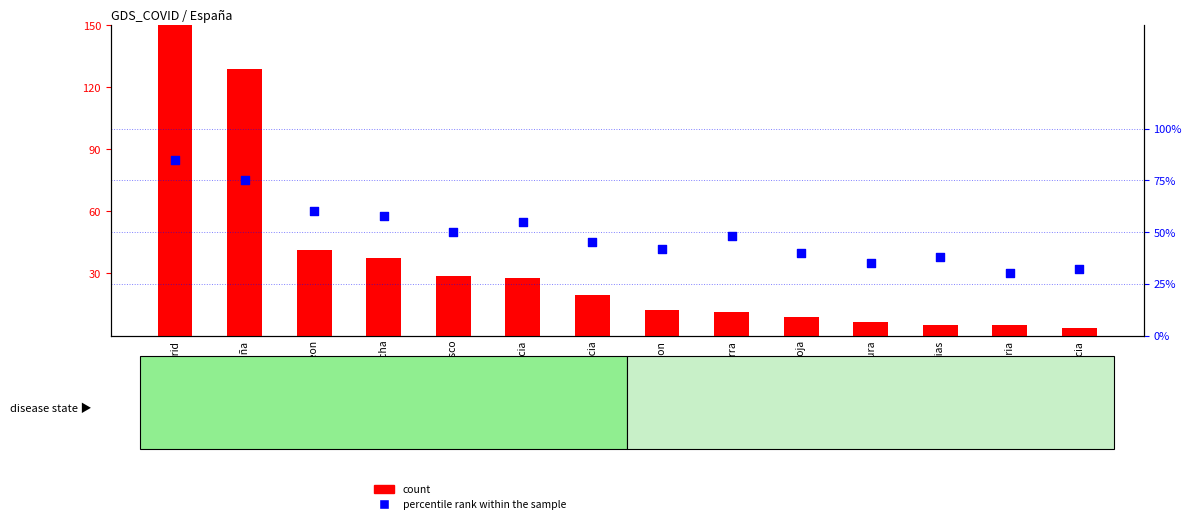

Which series has the widest spread of Y values?

count